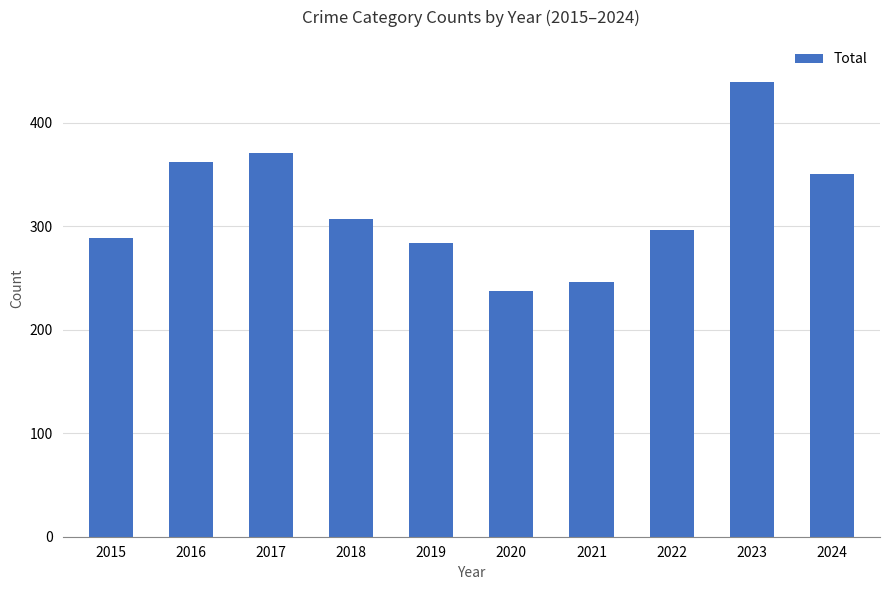

What is the ratio of the value at 2019 to the value at 2017?

0.8